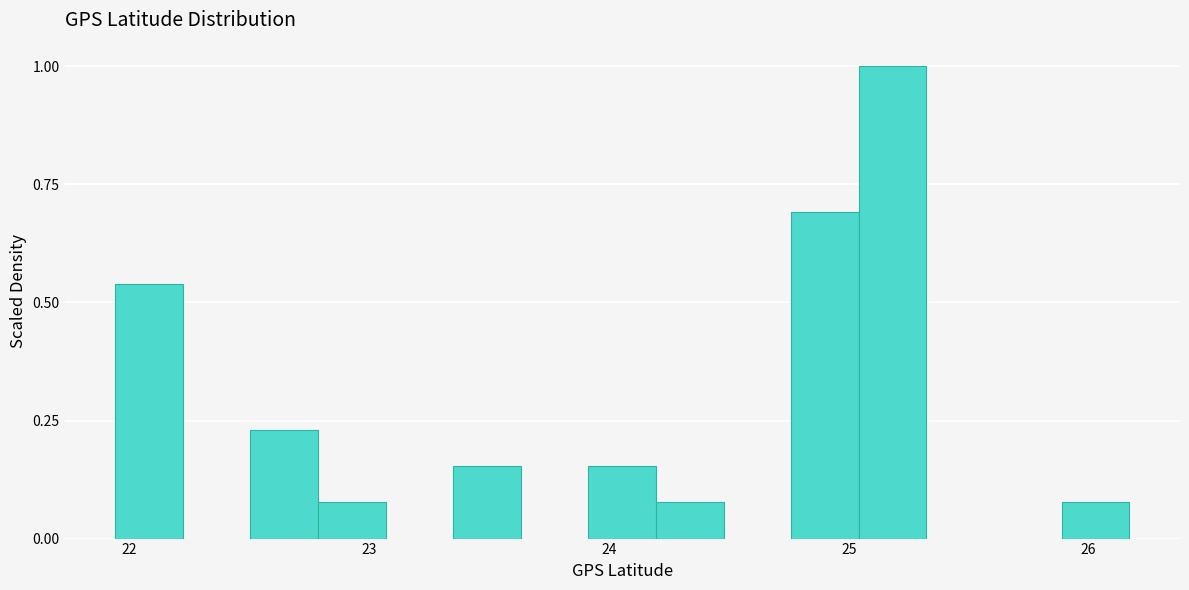

Around what value on the x-axis is the tallest bar? Give the approximate position of its centre, as read against the axis.

25.2